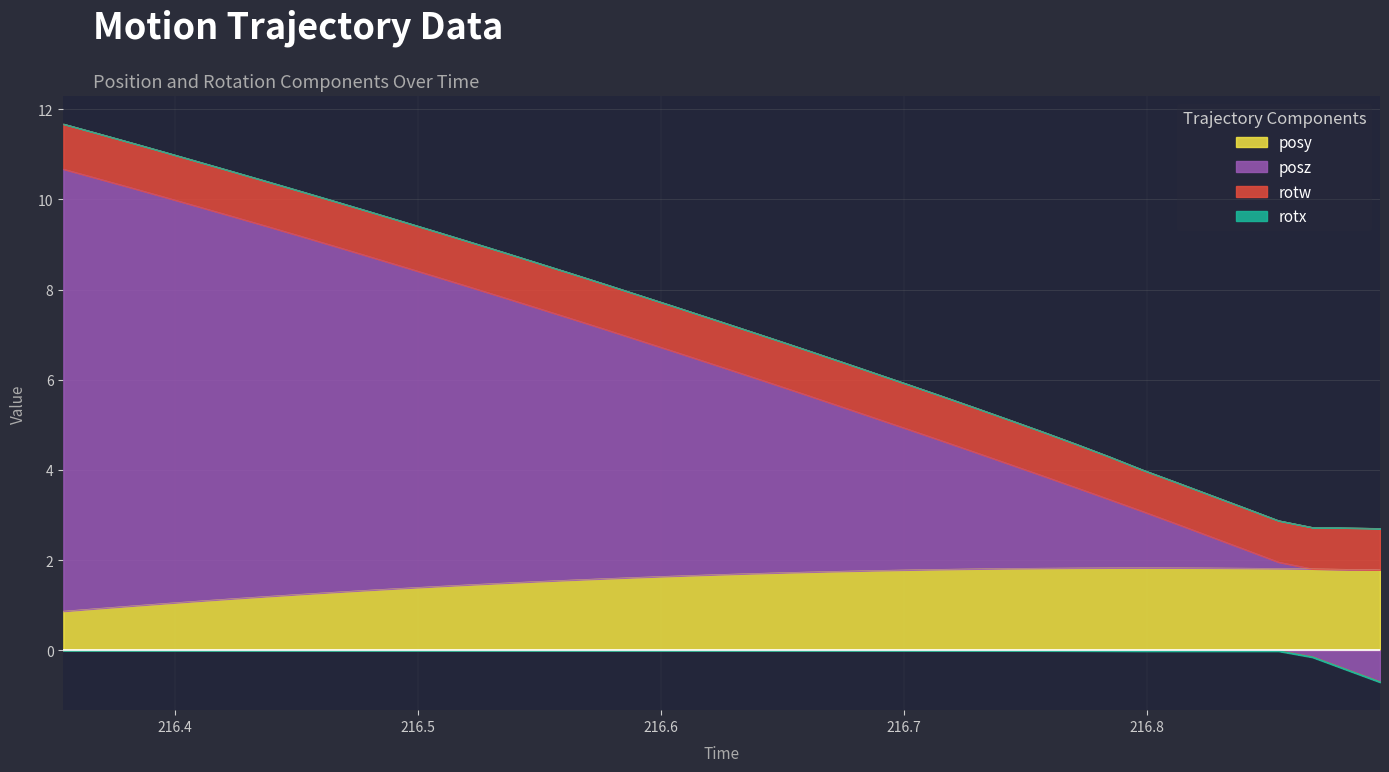

The posy series shows 0.8 at 216.7152. True or false?

False